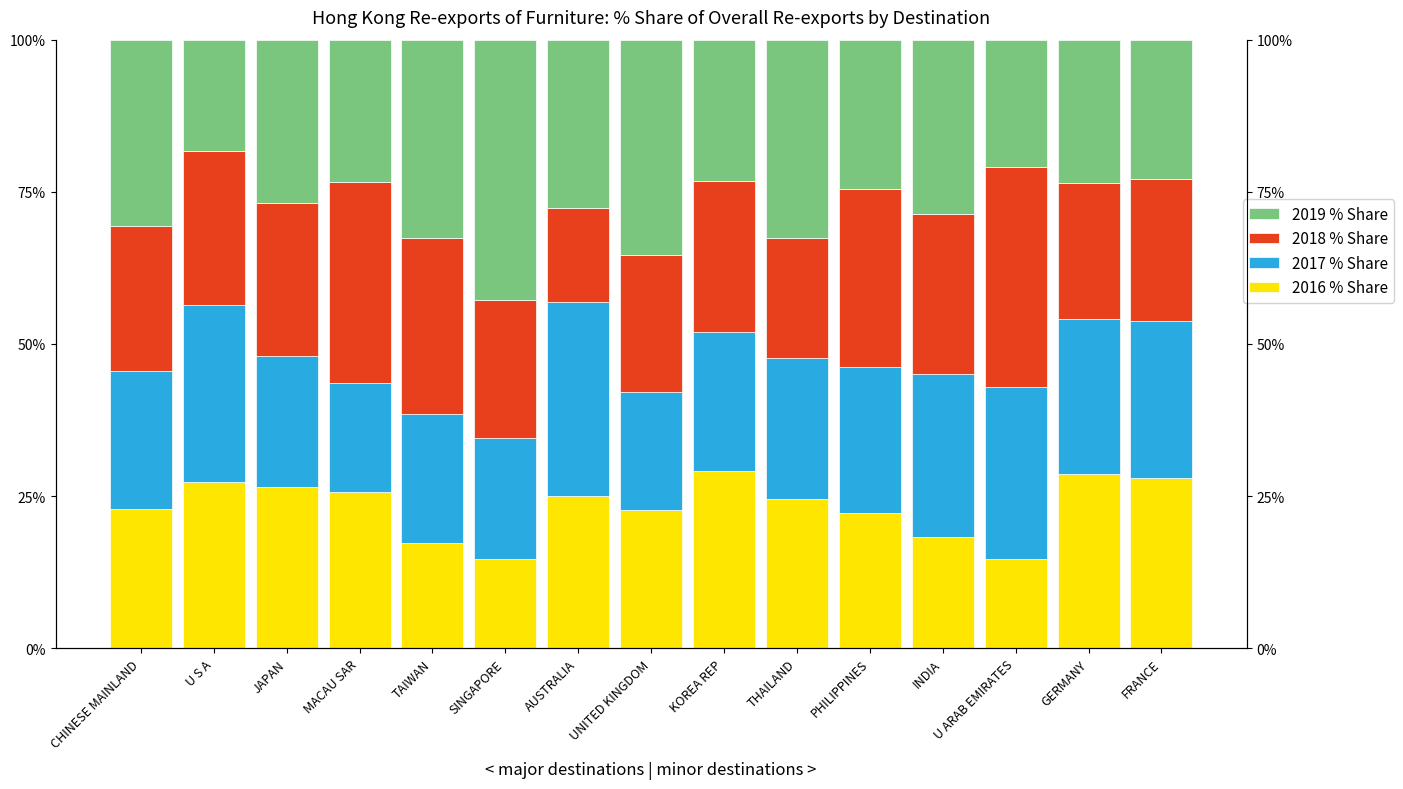

How many series are shown in this chart?

4